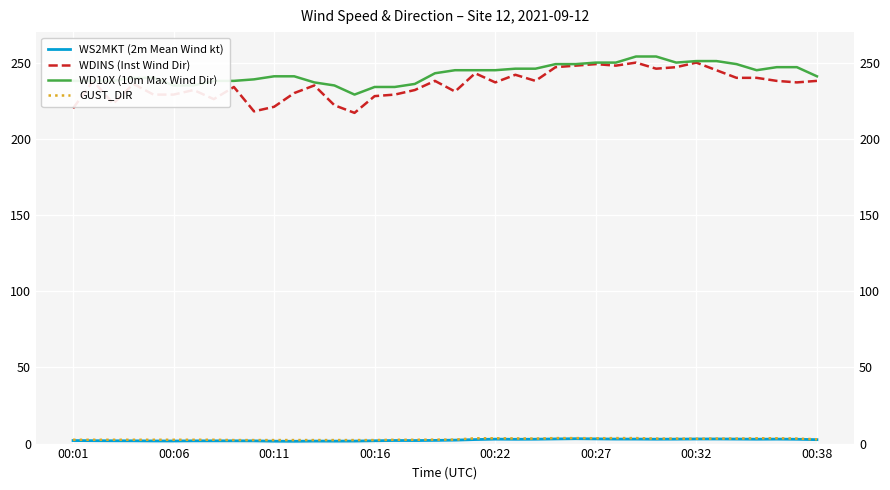

What is the sum of all WS2MKT (2m Mean Wind kt) values?

88.6